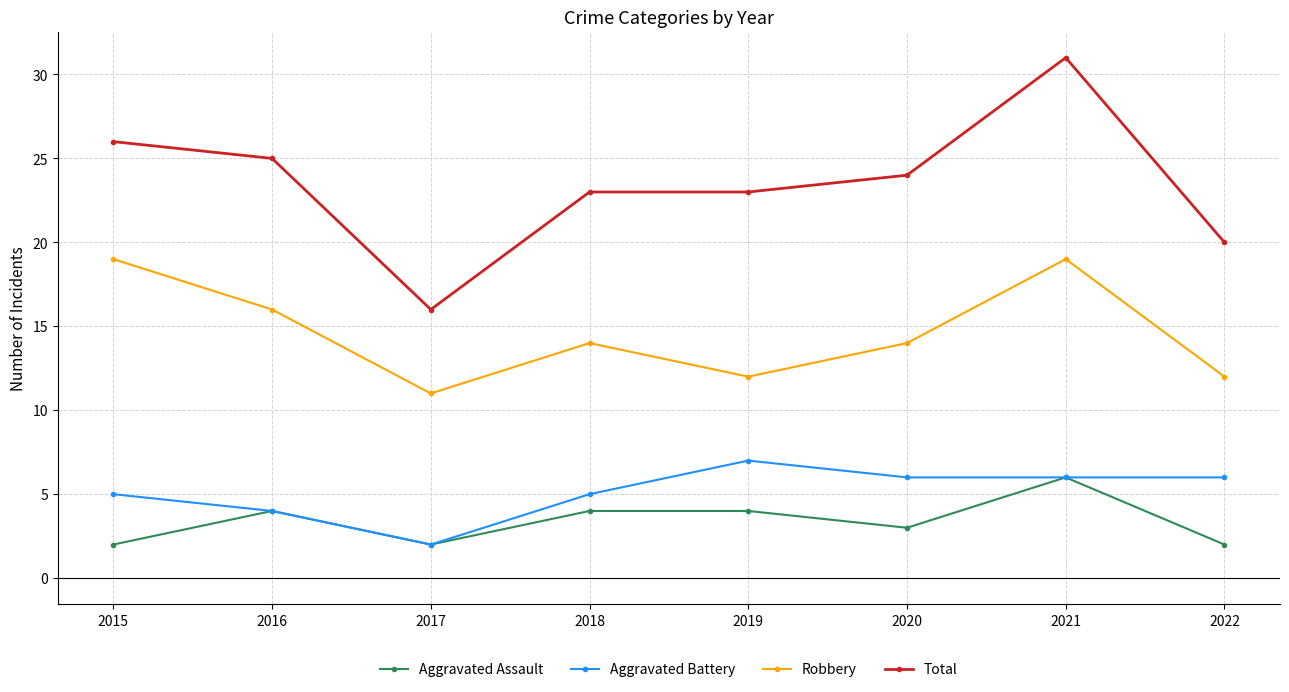

What is the value of the Aggravated Battery point at the 2nd from the left?

4